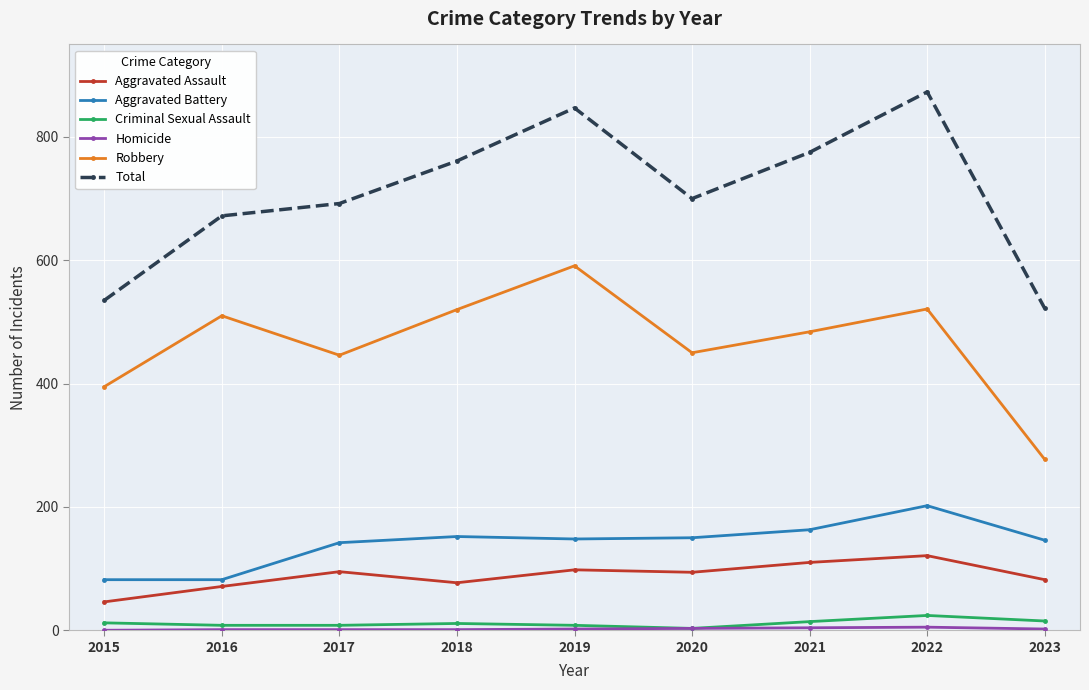

The value of Aggravated Battery at 2018 is 239. True or false?

False